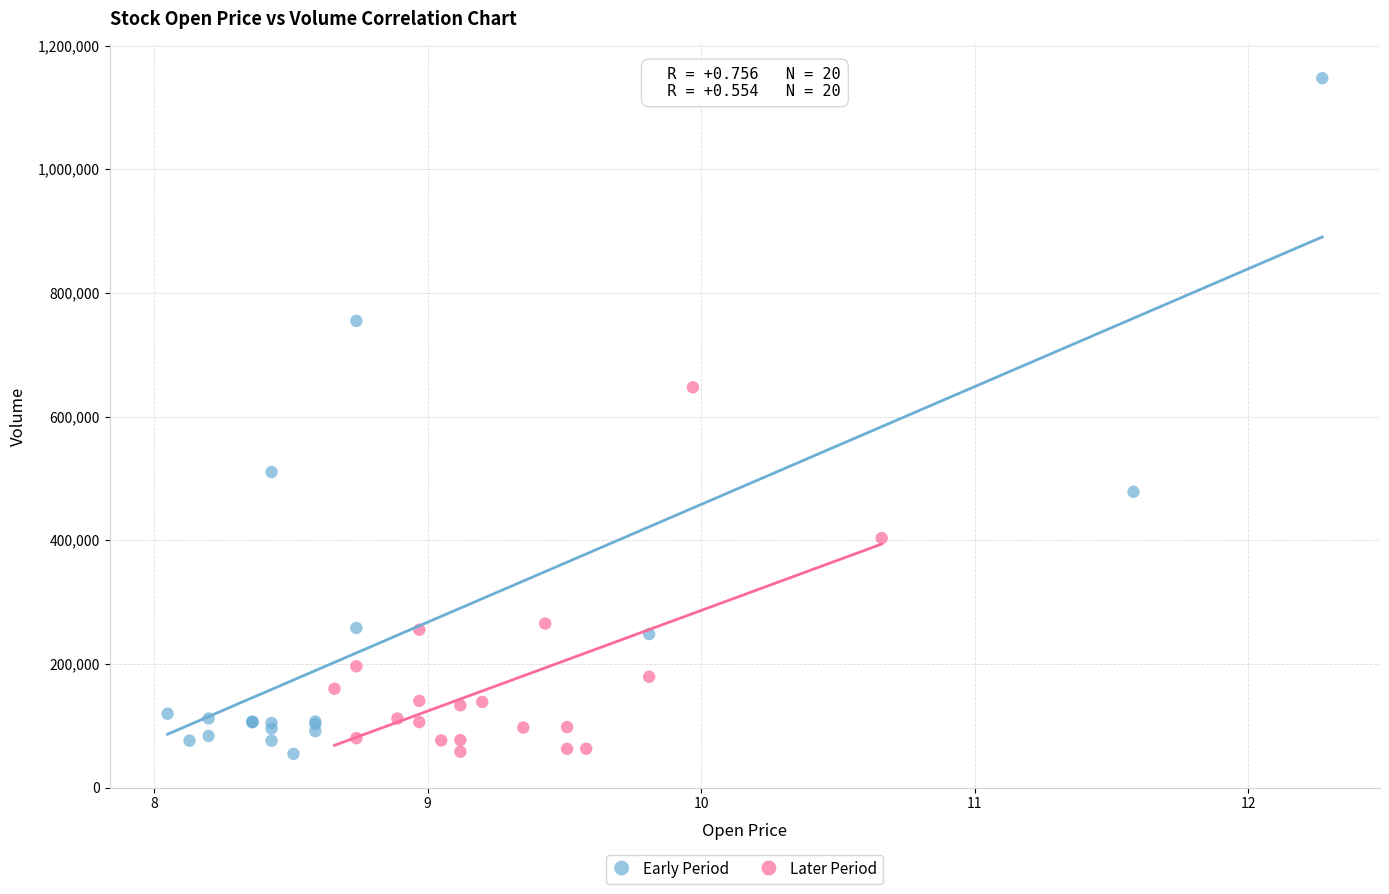

Which series contains the highest Y value?

Early Period